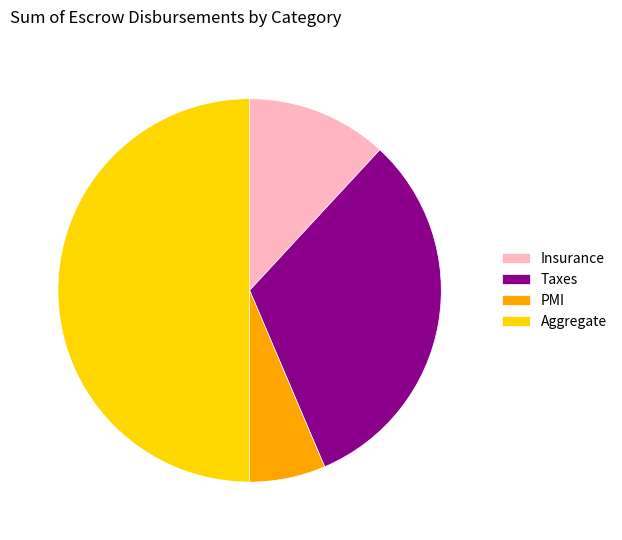

Between Aggregate and PMI, which is larger?

Aggregate